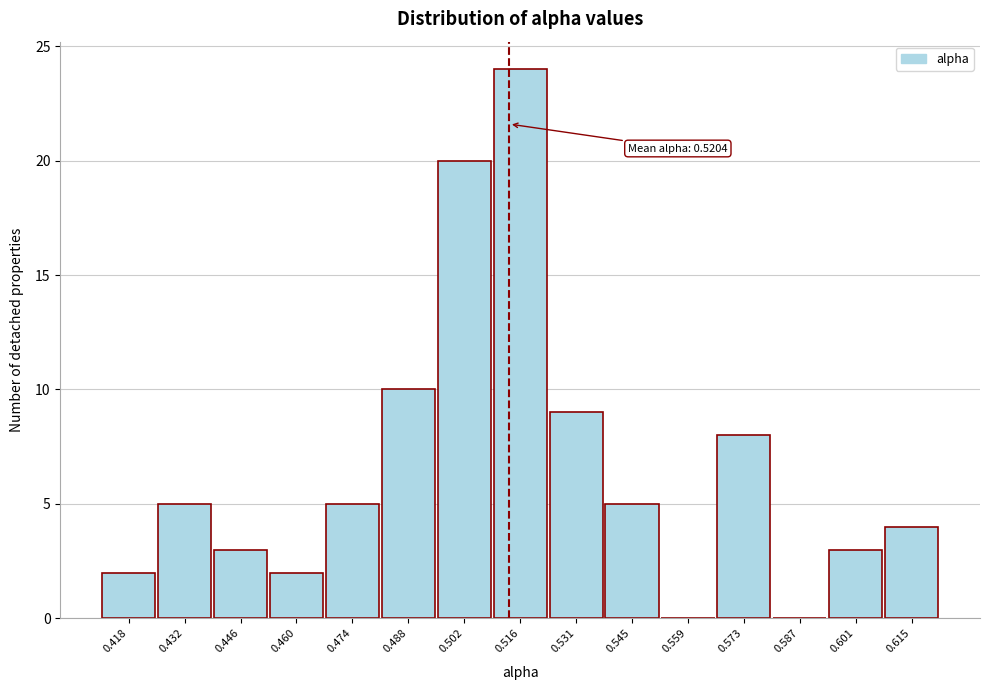

Reading right to left, extract all data points from this chart.

0.615=4	0.601=3	0.587=0	0.573=8	0.559=0	0.545=5	0.531=9	0.516=24	0.502=20	0.488=10	0.474=5	0.460=2	0.446=3	0.432=5	0.418=2